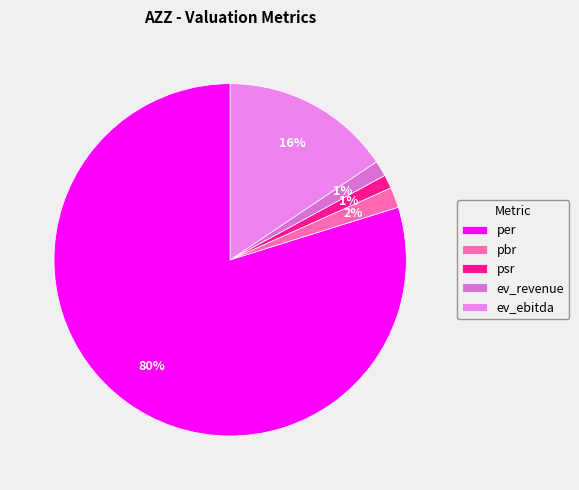

Is there a majority slice in this chart?

Yes